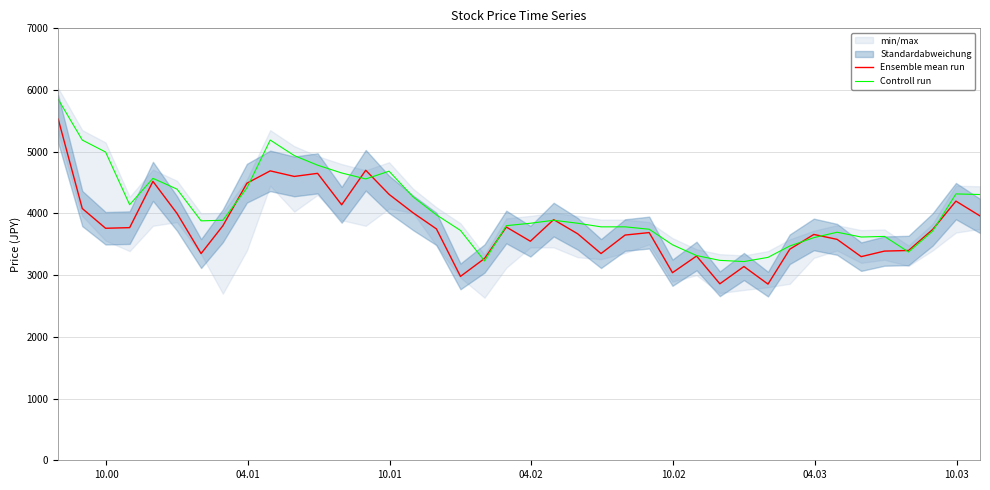

What is the sum of all Controll run values?

162310.1